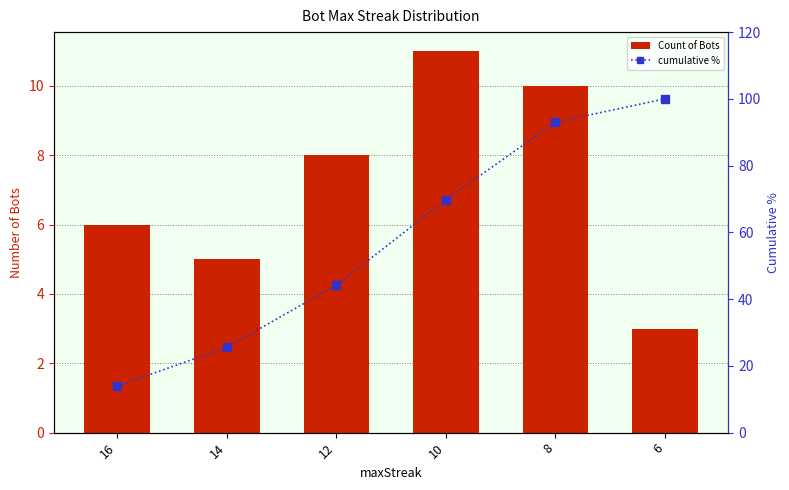

At which label does cumulative % first exceed 69?

10